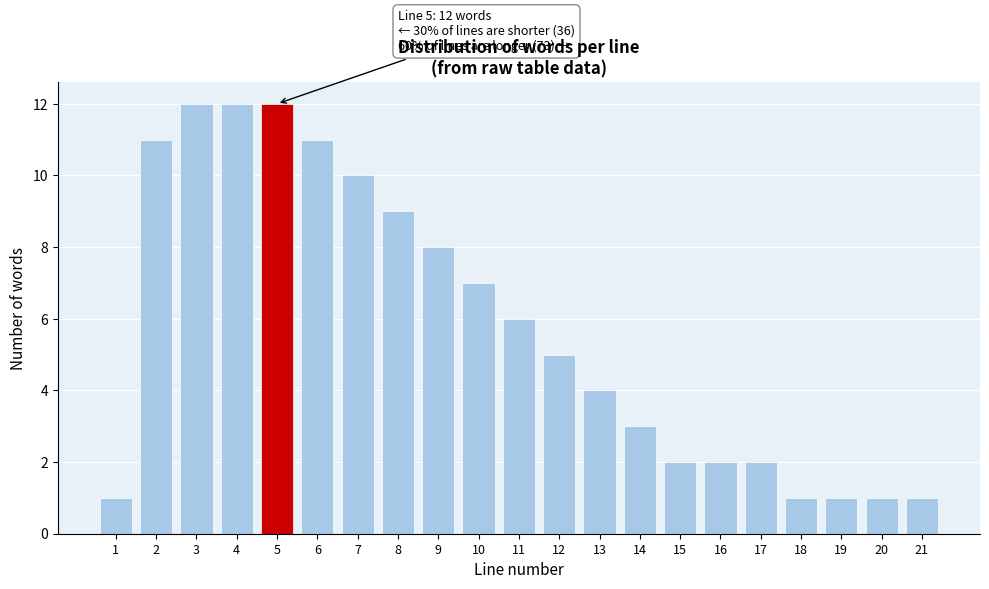

Reading left to right, transcribe all the data shown in this chart.

1=1	2=11	3=12	4=12	5=12	6=11	7=10	8=9	9=8	10=7	11=6	12=5	13=4	14=3	15=2	16=2	17=2	18=1	19=1	20=1	21=1